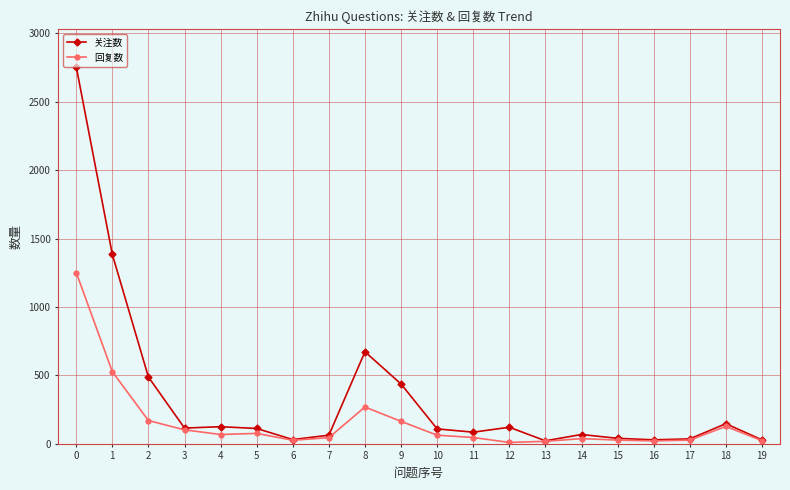

How many lines are shown in the chart?

2